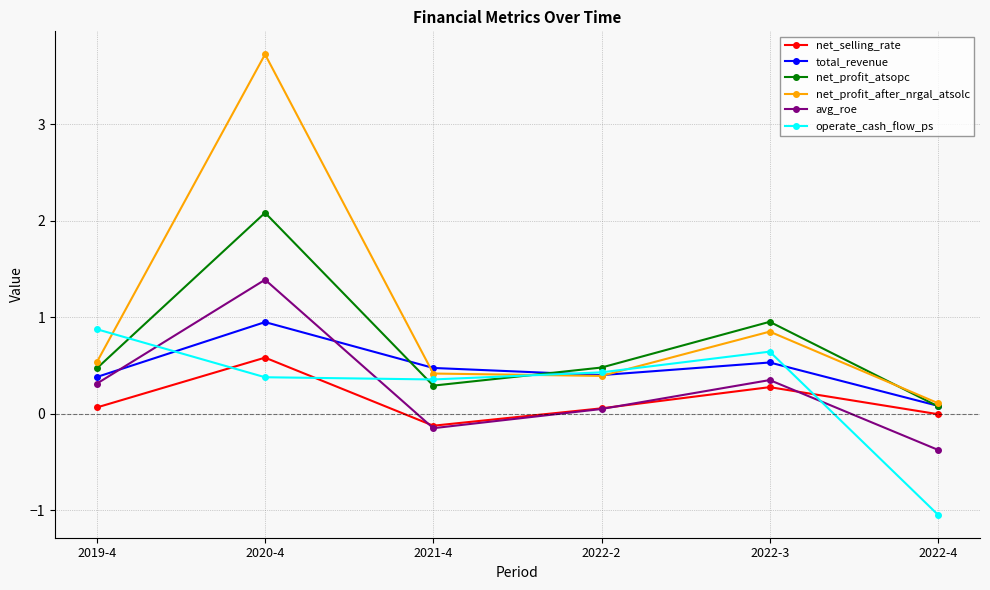

The net_selling_rate series shows -0.0 at 2022-4. True or false?

True